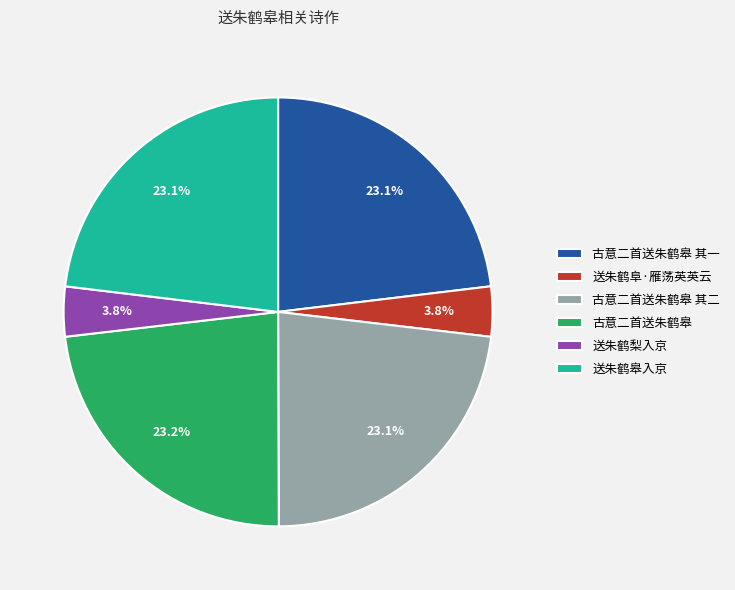

Is there a majority slice in this chart?

No